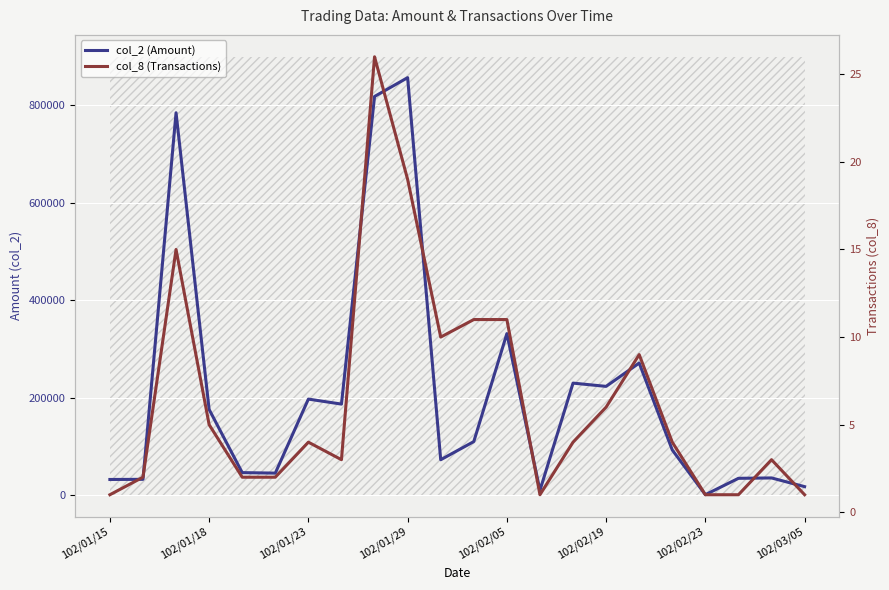

Reading right to left, transcribe all the data shown in this chart.

col_2 (Amount): 17100	34980	34200	560	92380	270870	222990	229680	9520	331310	109610	72350	856890	818250	186590	196870	44880	45900	175560	784820	32110	31820
col_8 (Transactions): 1	3	1	1	4	9	6	4	1	11	11	10	19	26	3	4	2	2	5	15	2	1